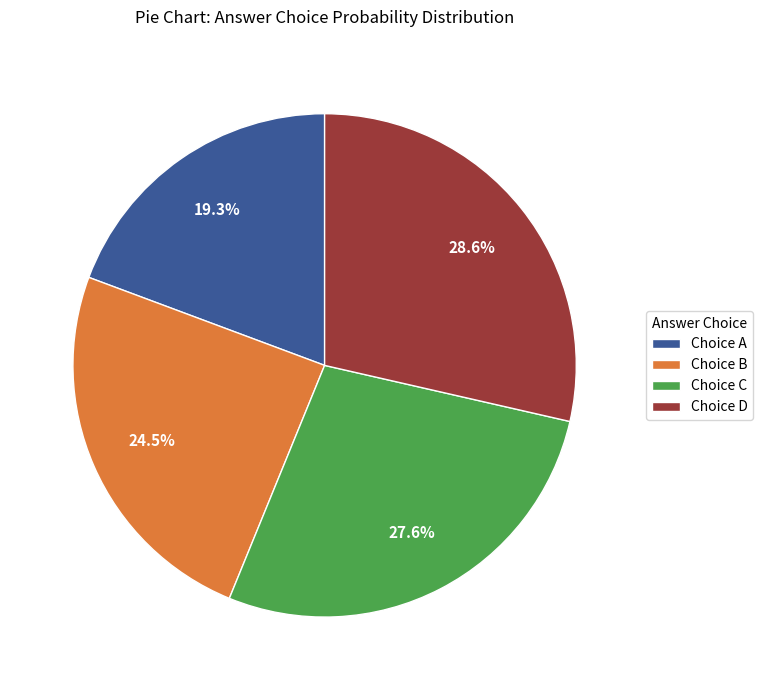

Rank the categories by value from highest to lowest.

Choice D, Choice C, Choice B, Choice A